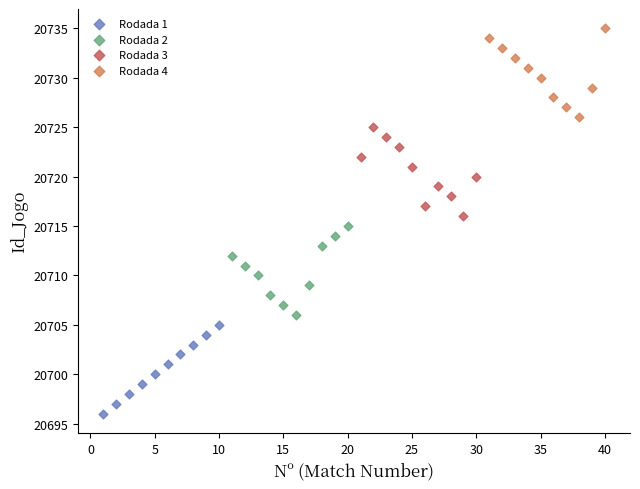

Which series reaches the minimum Y coordinate?

Rodada 1